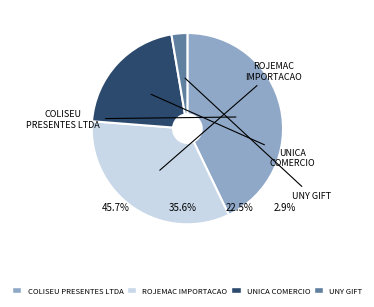

Which slice is the largest?

COLISEU (93839)